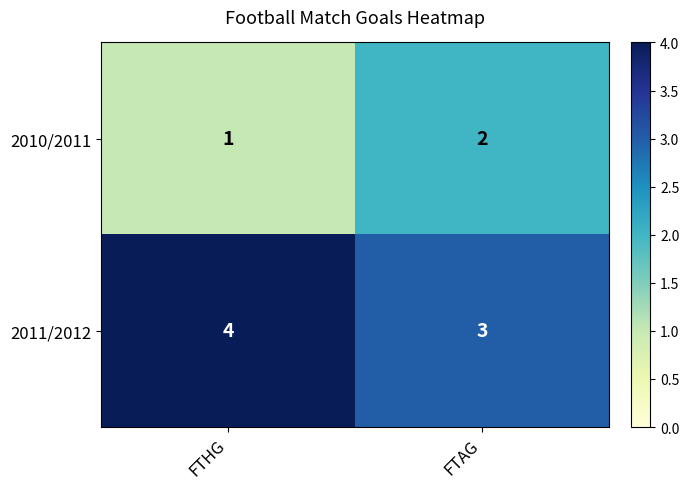

Reading left to right, extract all data points from this chart.

2010/2011: 1	2
2011/2012: 4	3